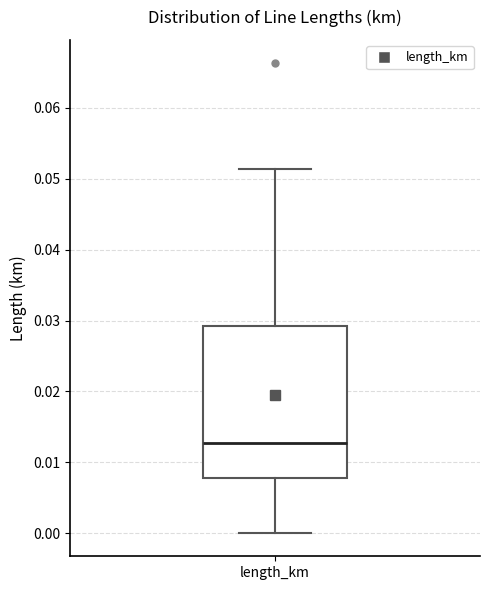

Where does the median line of the box for length_km sit on the y-axis? The values are not printed on the chart, so give them approximately, as read against the axis.

0.013